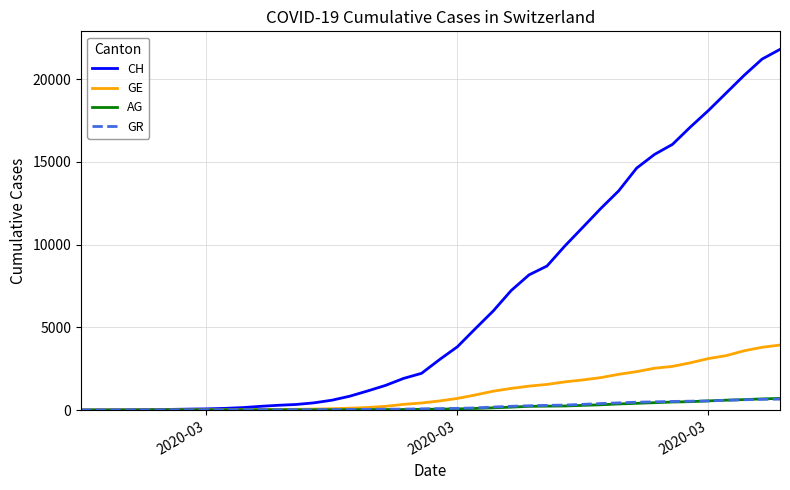

How many values in the CH series are below 3047?

20